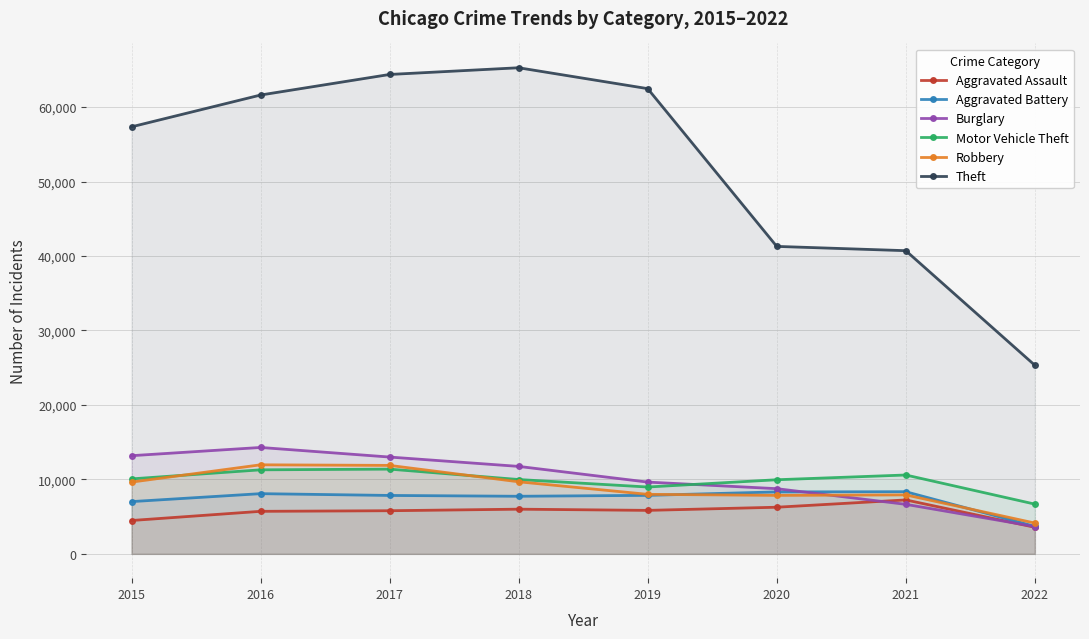

What is the difference between the Aggravated Battery values at 2015 and 2018?

717